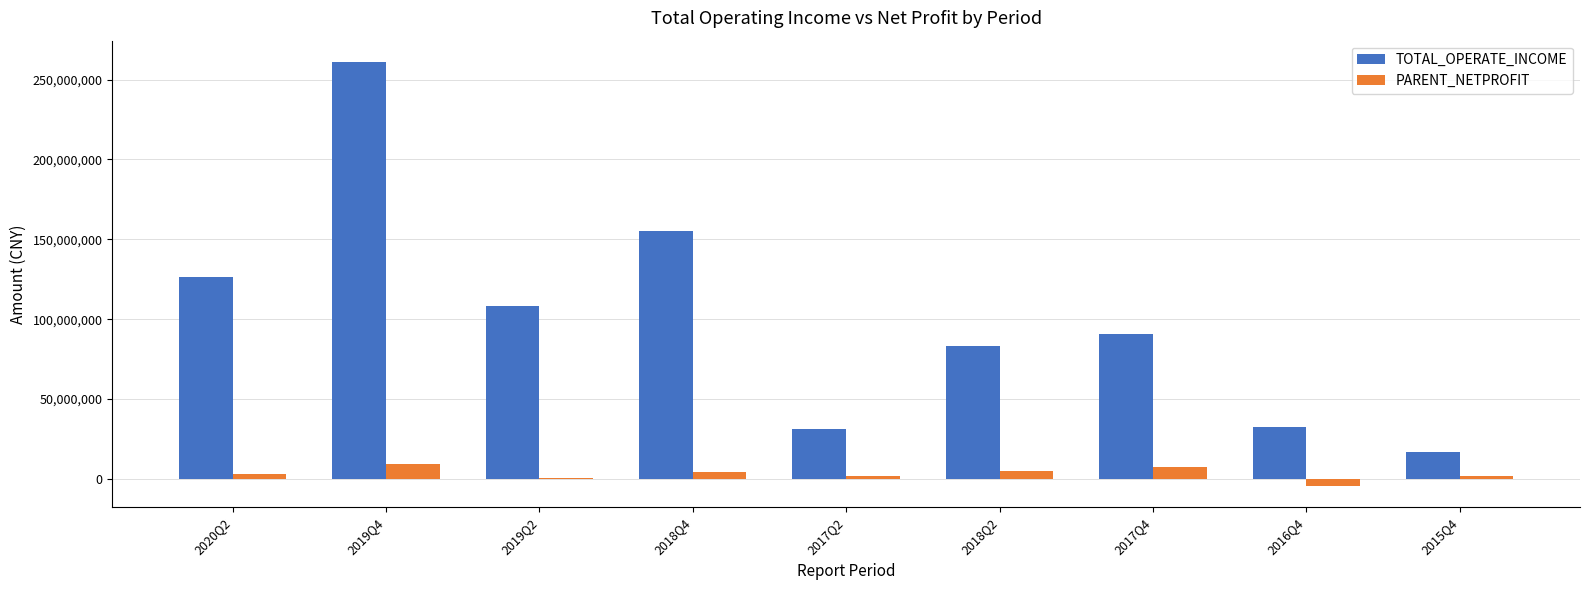

What is the total value across all series at 2018Q2?

88549564.1